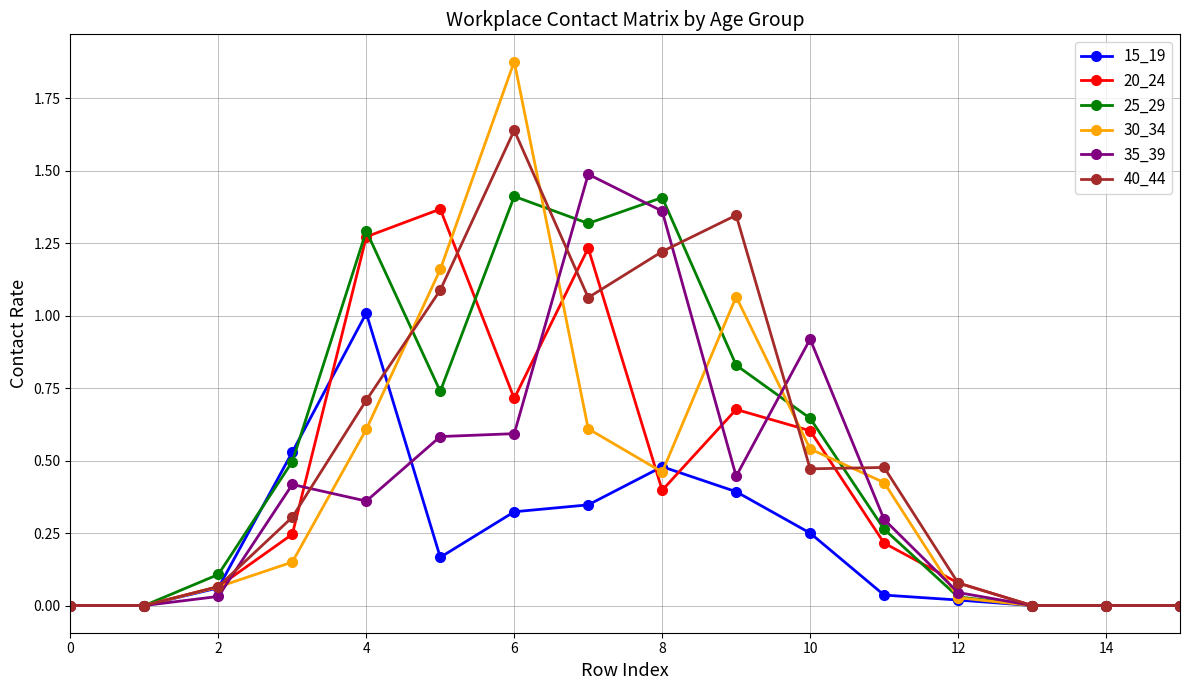

How many lines are shown in the chart?

6